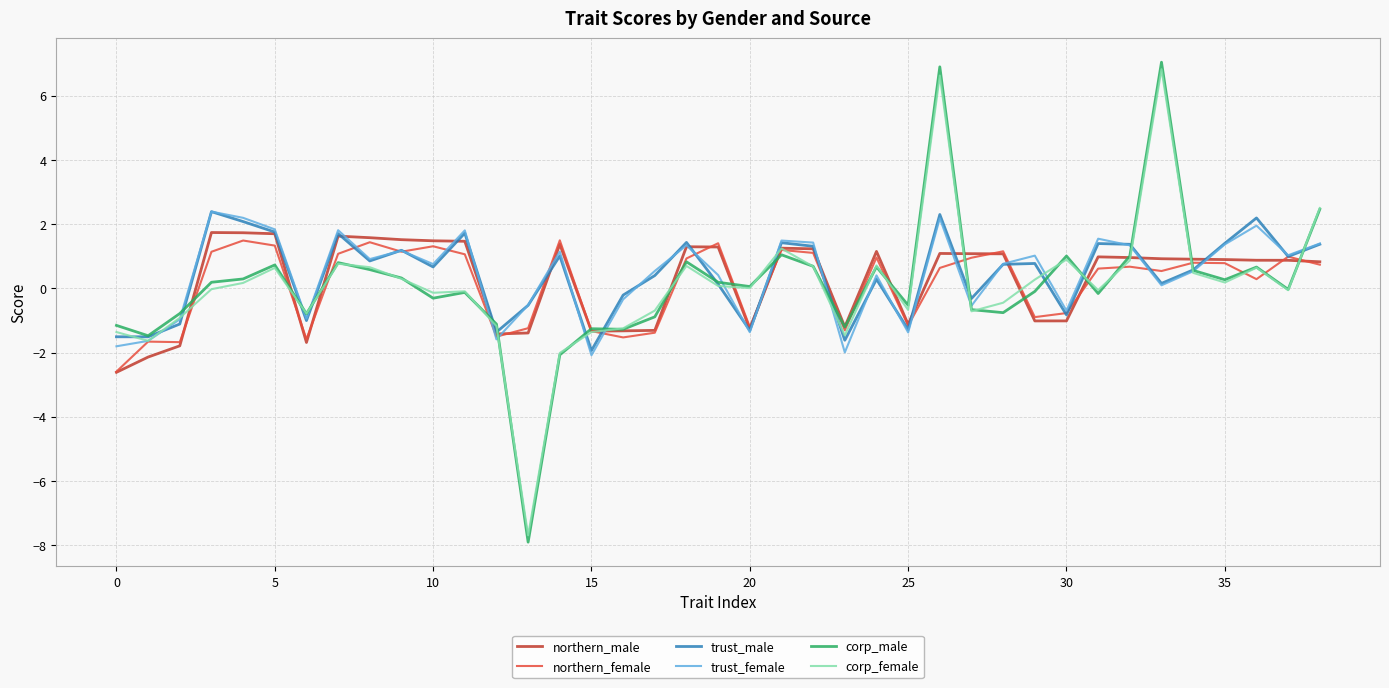

Which series has the largest range (max minus min)?

corp_male